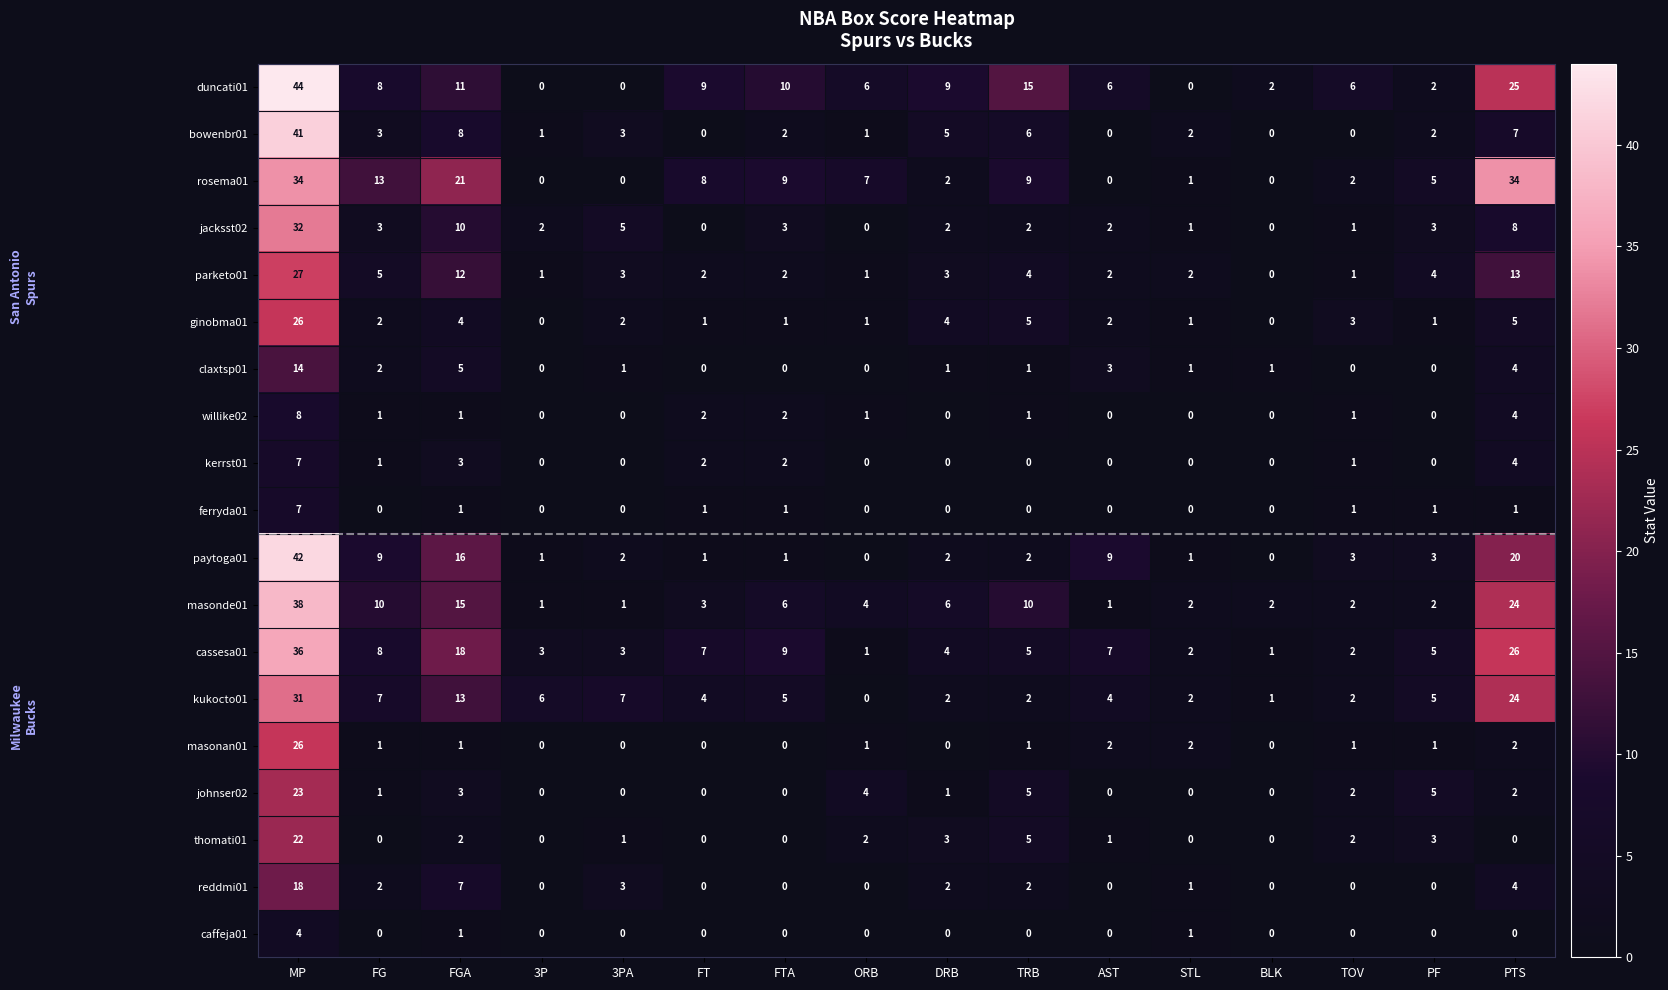

At which label is paytoga01 closest to 21?

PTS